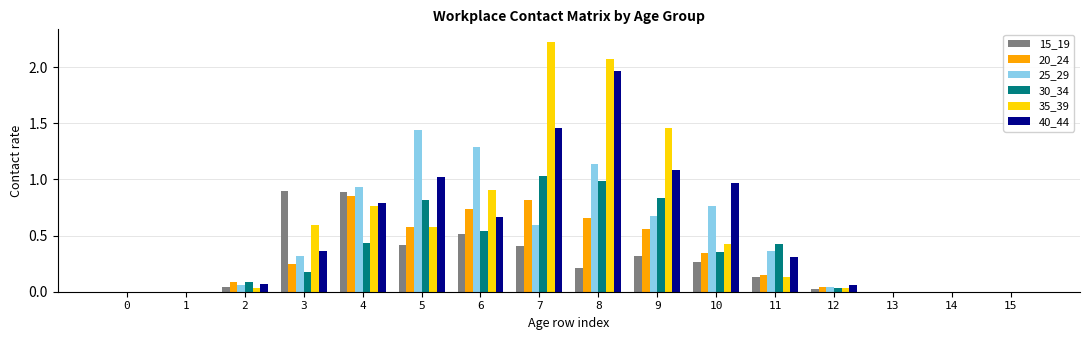

Between 8 and 15, which series saw the biggest shift?

35_39